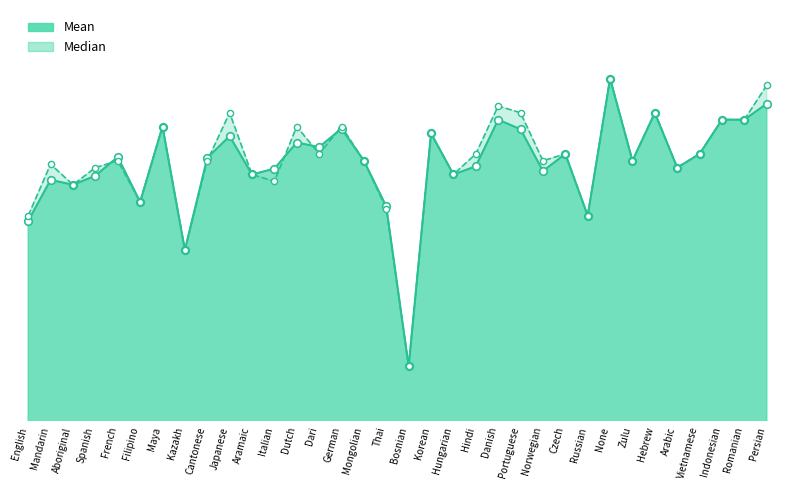

What are all the series names shown in the legend?

Mean, Median